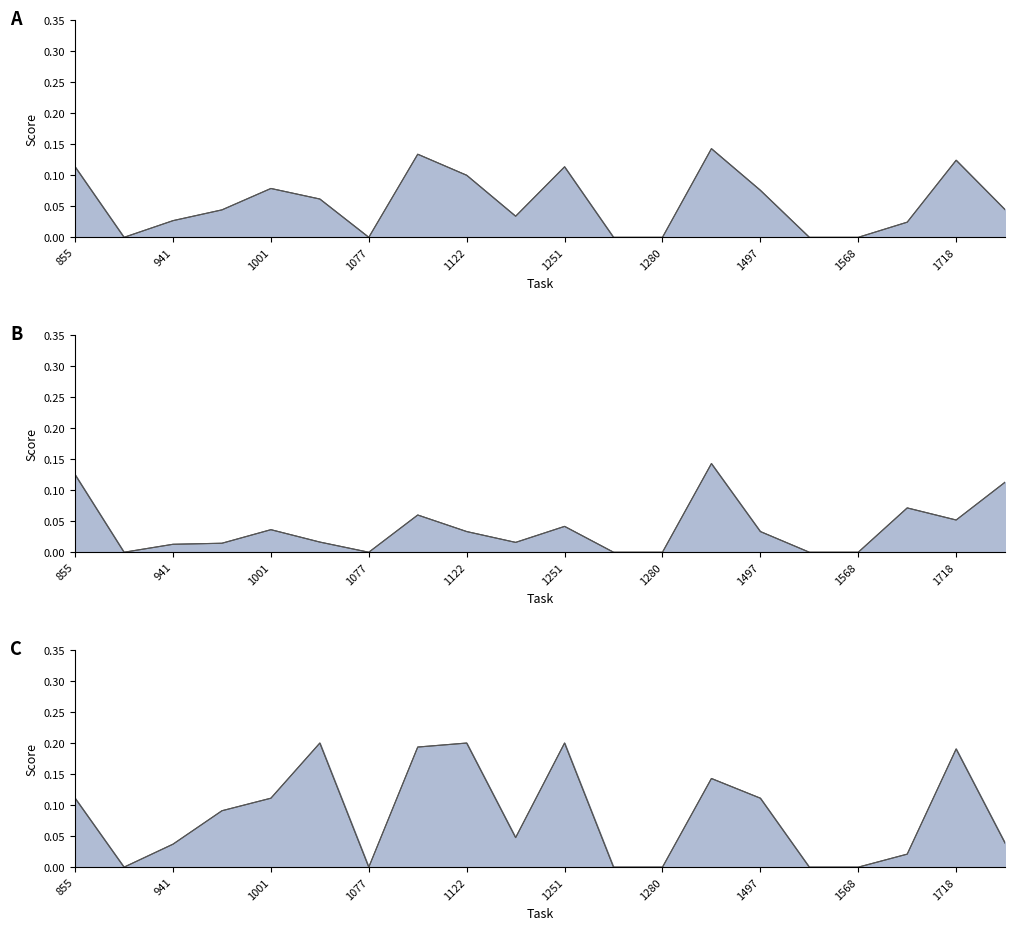

How many interior local peaks does the RecallDeps series have?

5